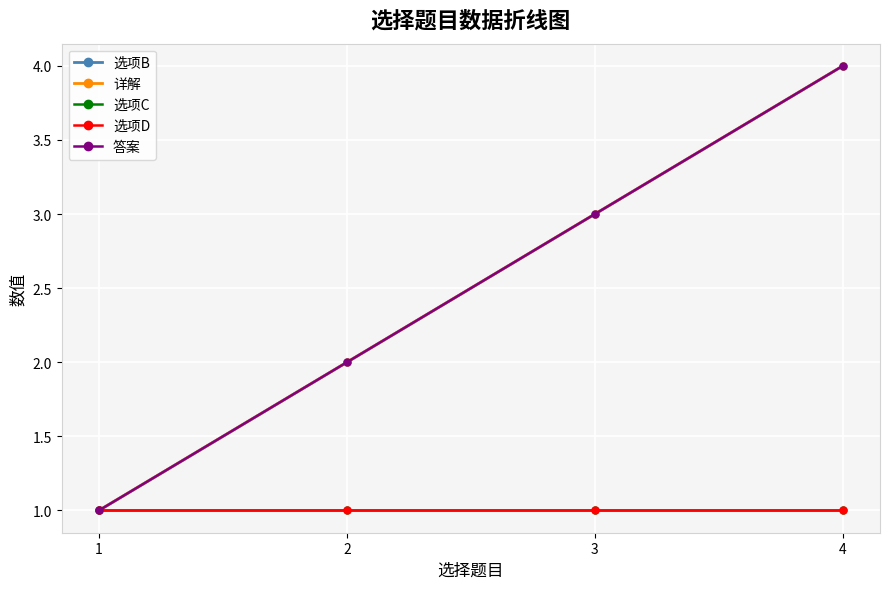

Between 2 and 4, which series saw the biggest shift?

选项B